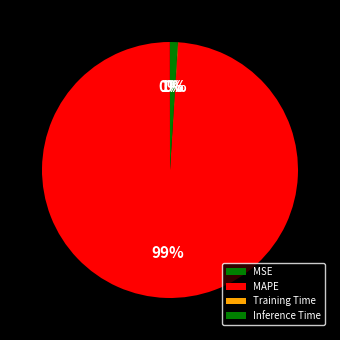

To the nearest percent, what portion does Inference Time represent?

1%